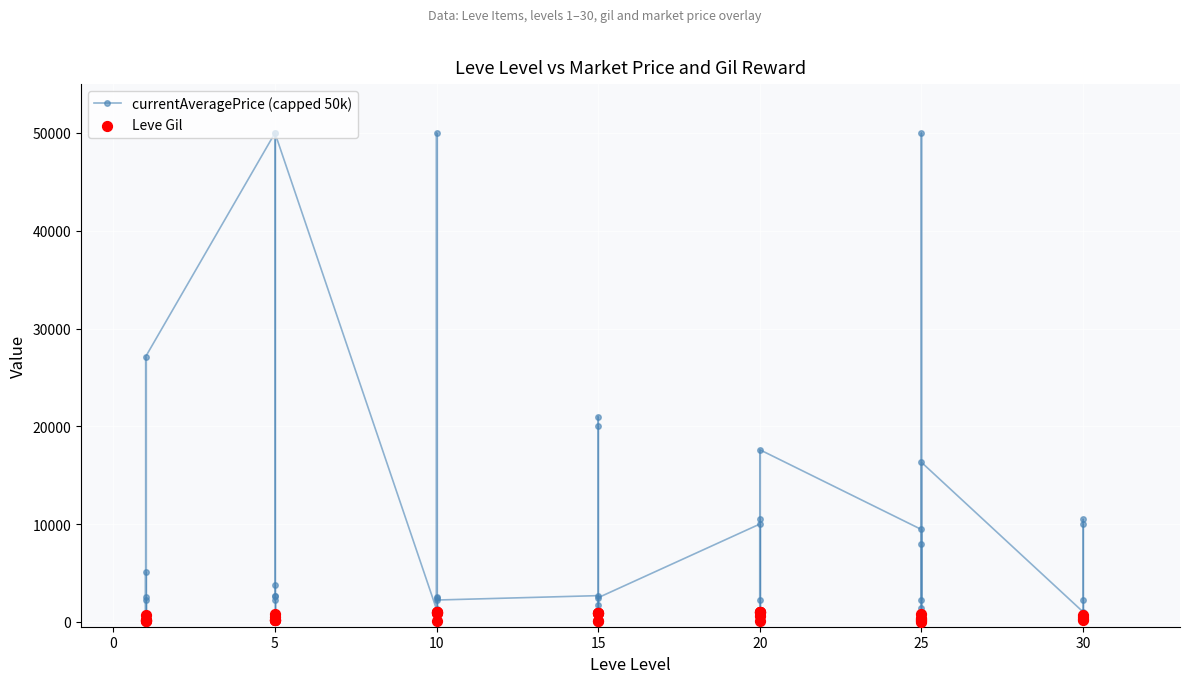

At how many categories does at least one series exceed 38765?

4